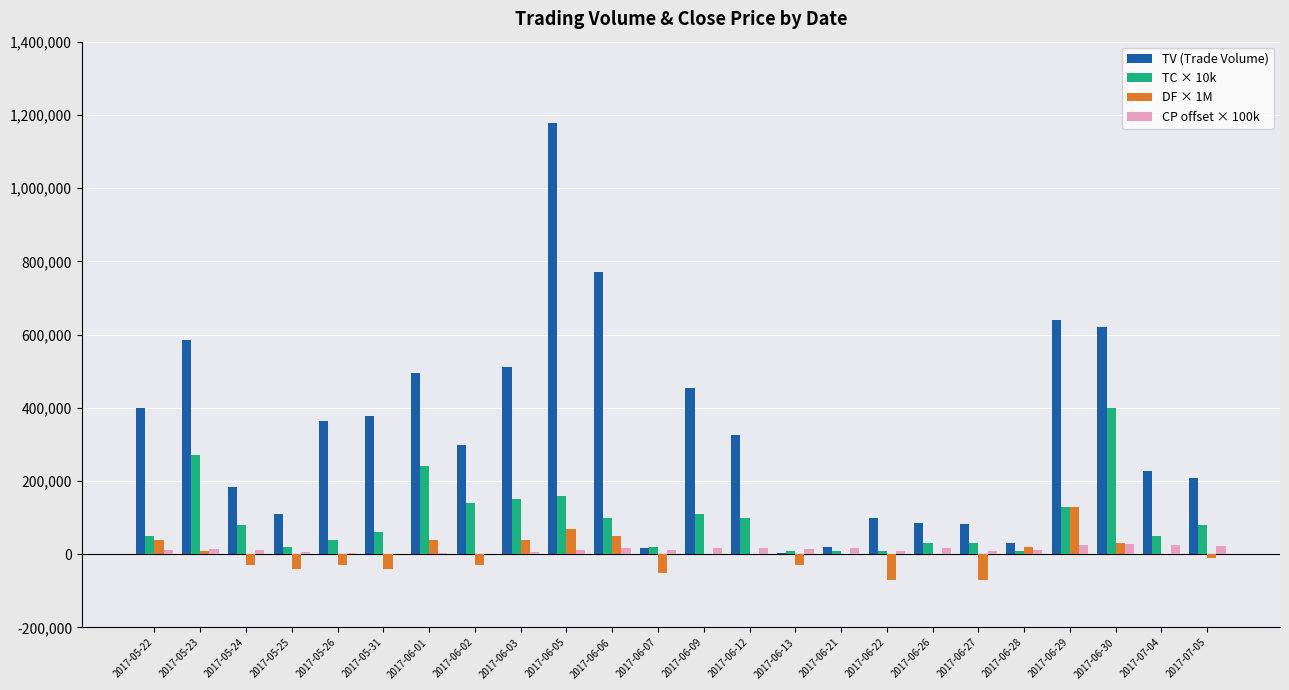

How many groups of bars are there?

24